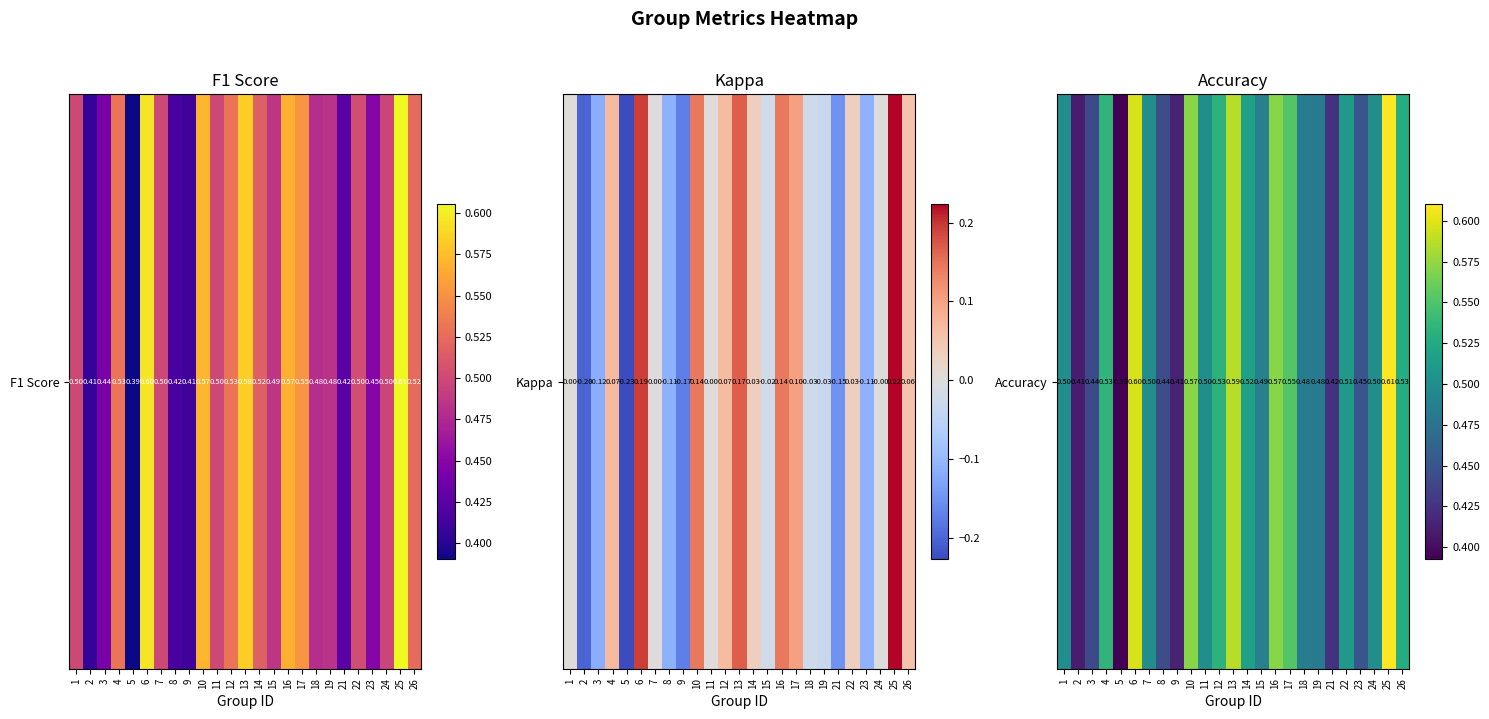

What is the difference between the maximum and minimum values?

0.2